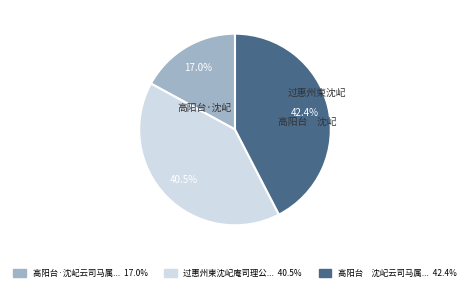

Is there any slice that represents more than half of the pie?

No